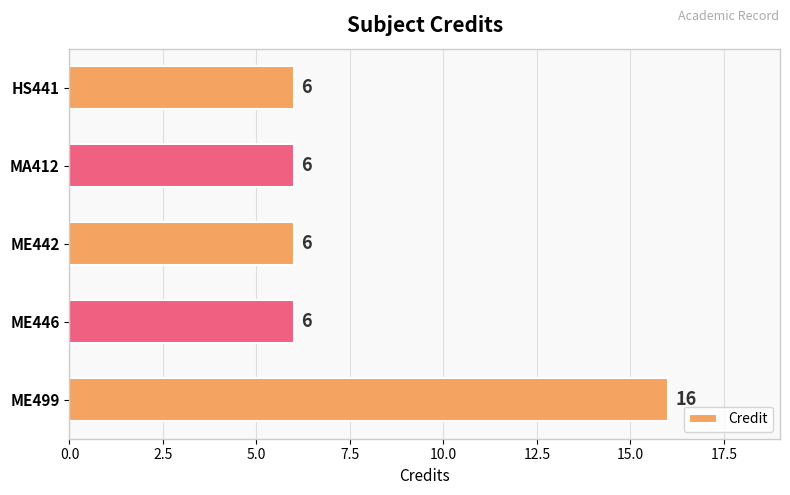

Read the value at ME446, to the nearest 5.

5